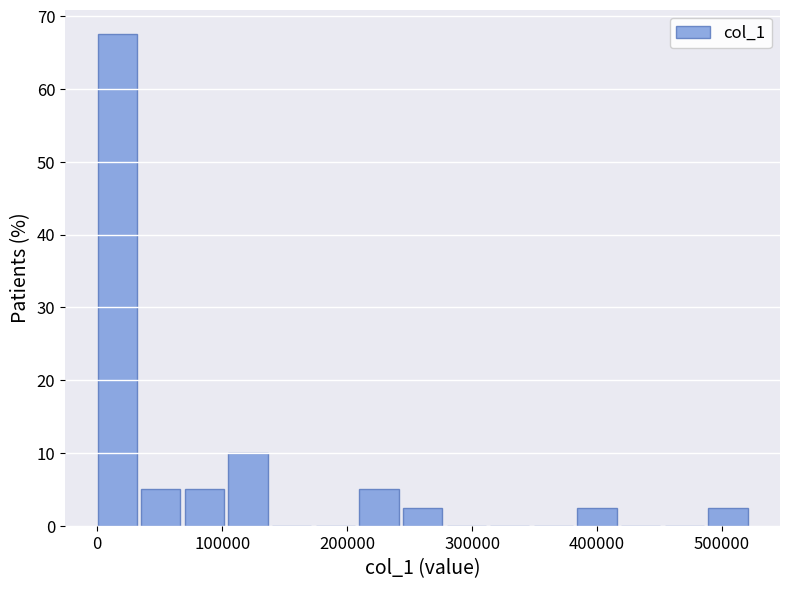

Read against the x-axis, roughly where is the centre of the tallest bar?

20000